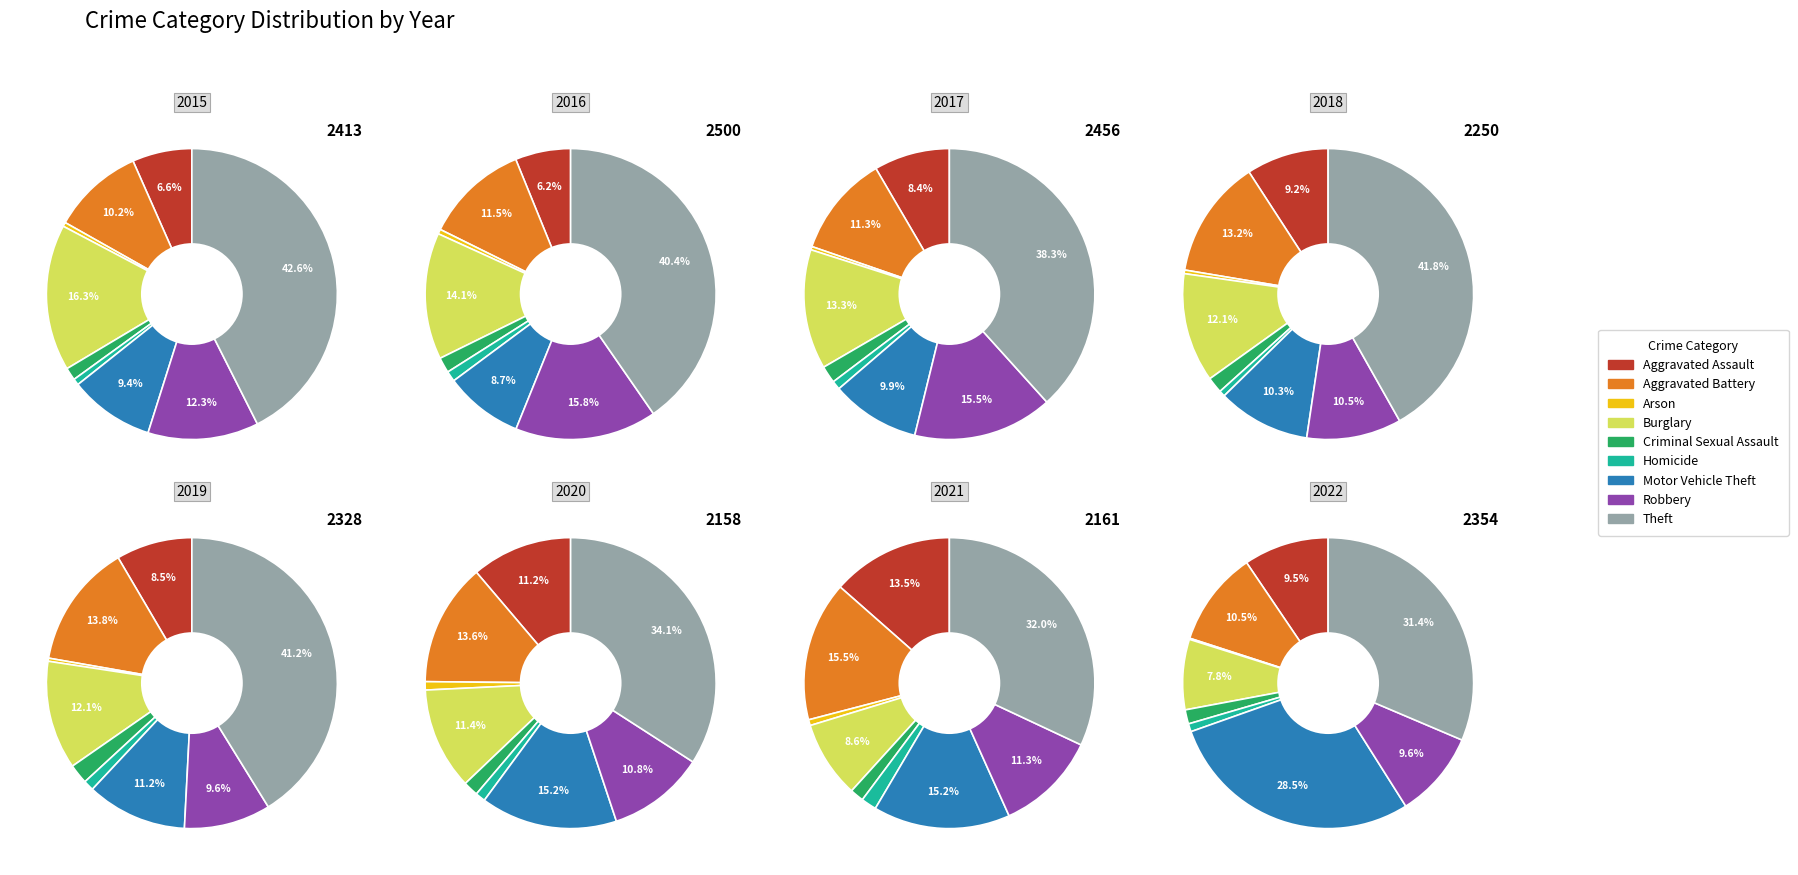

To the nearest percent, what portion does Burglary represent?

16%